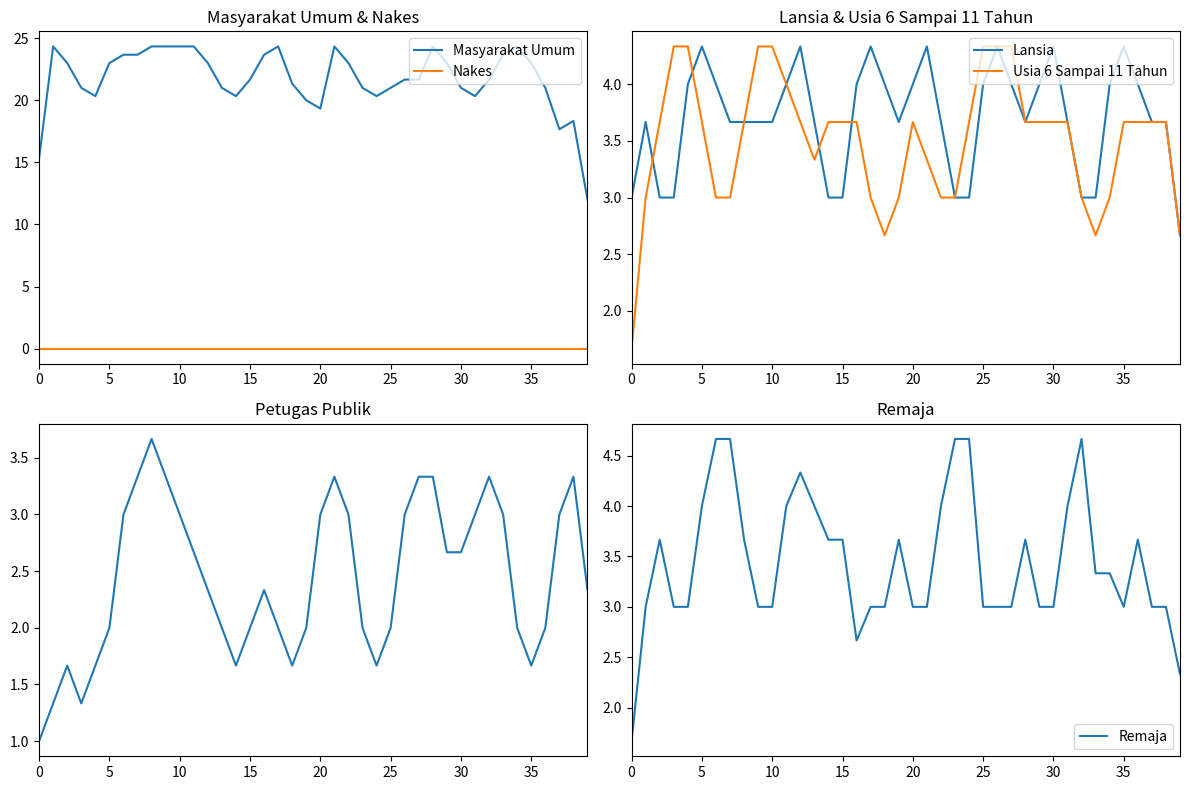

True or false: Masyarakat Umum and Remaja cross at least once.

False